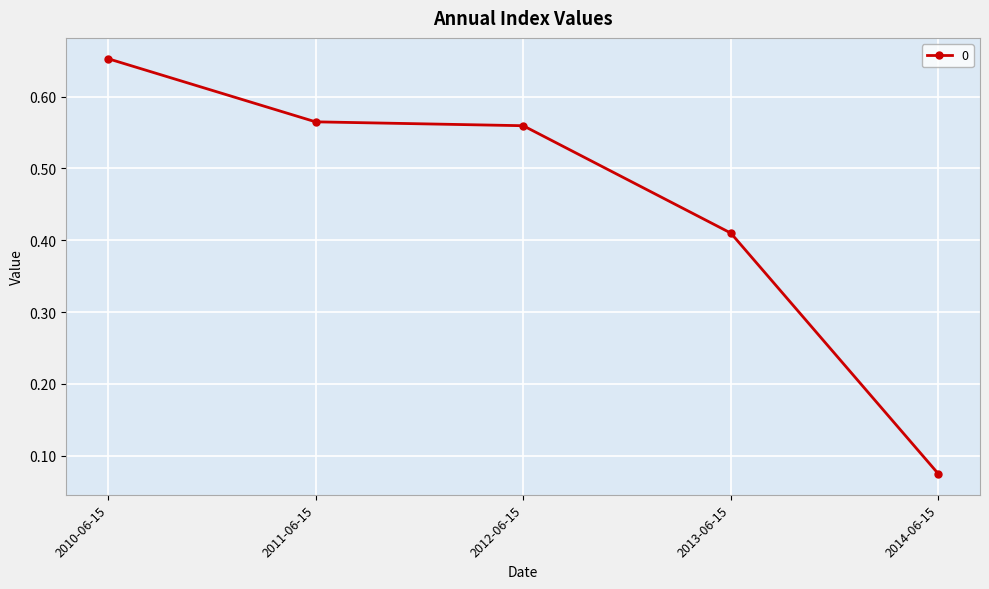

Does the chart have visible grid lines?

Yes